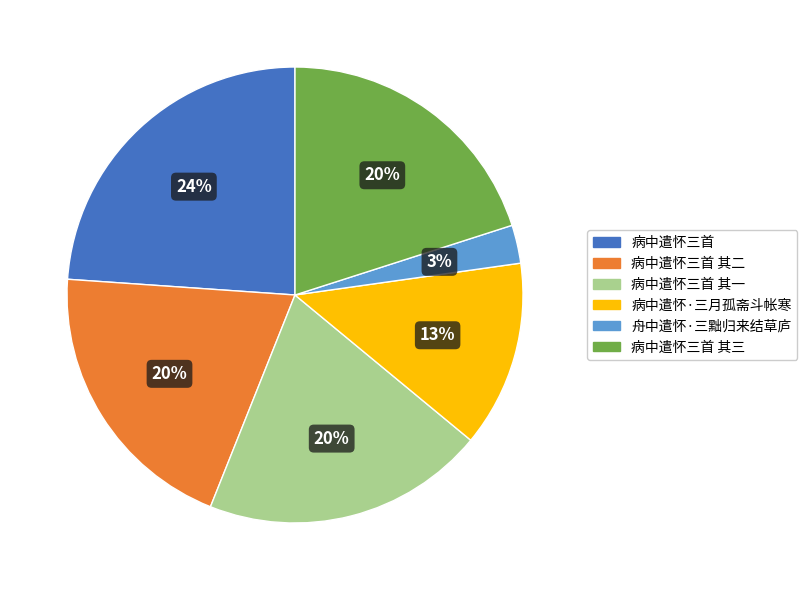

To the nearest percent, what portion does 病中遣怀三首 其一 represent?

20%